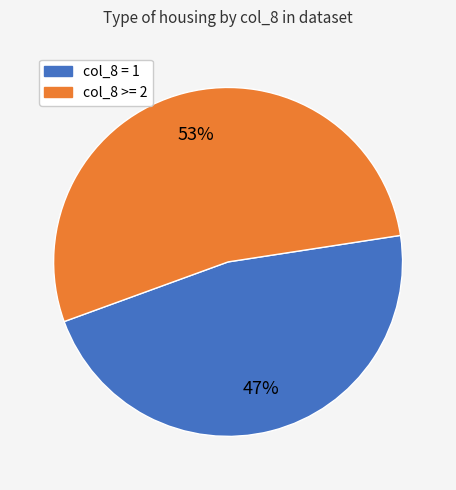

Is there a majority slice in this chart?

Yes